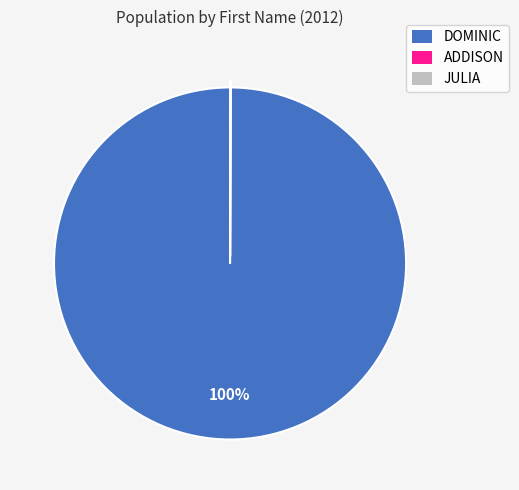

The DOMINIC slice represents 100% of the pie. True or false?

True